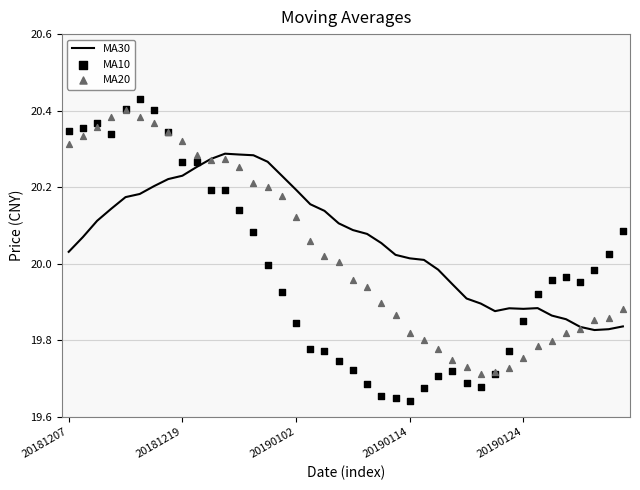

Which series has the largest total across all categories?

MA30